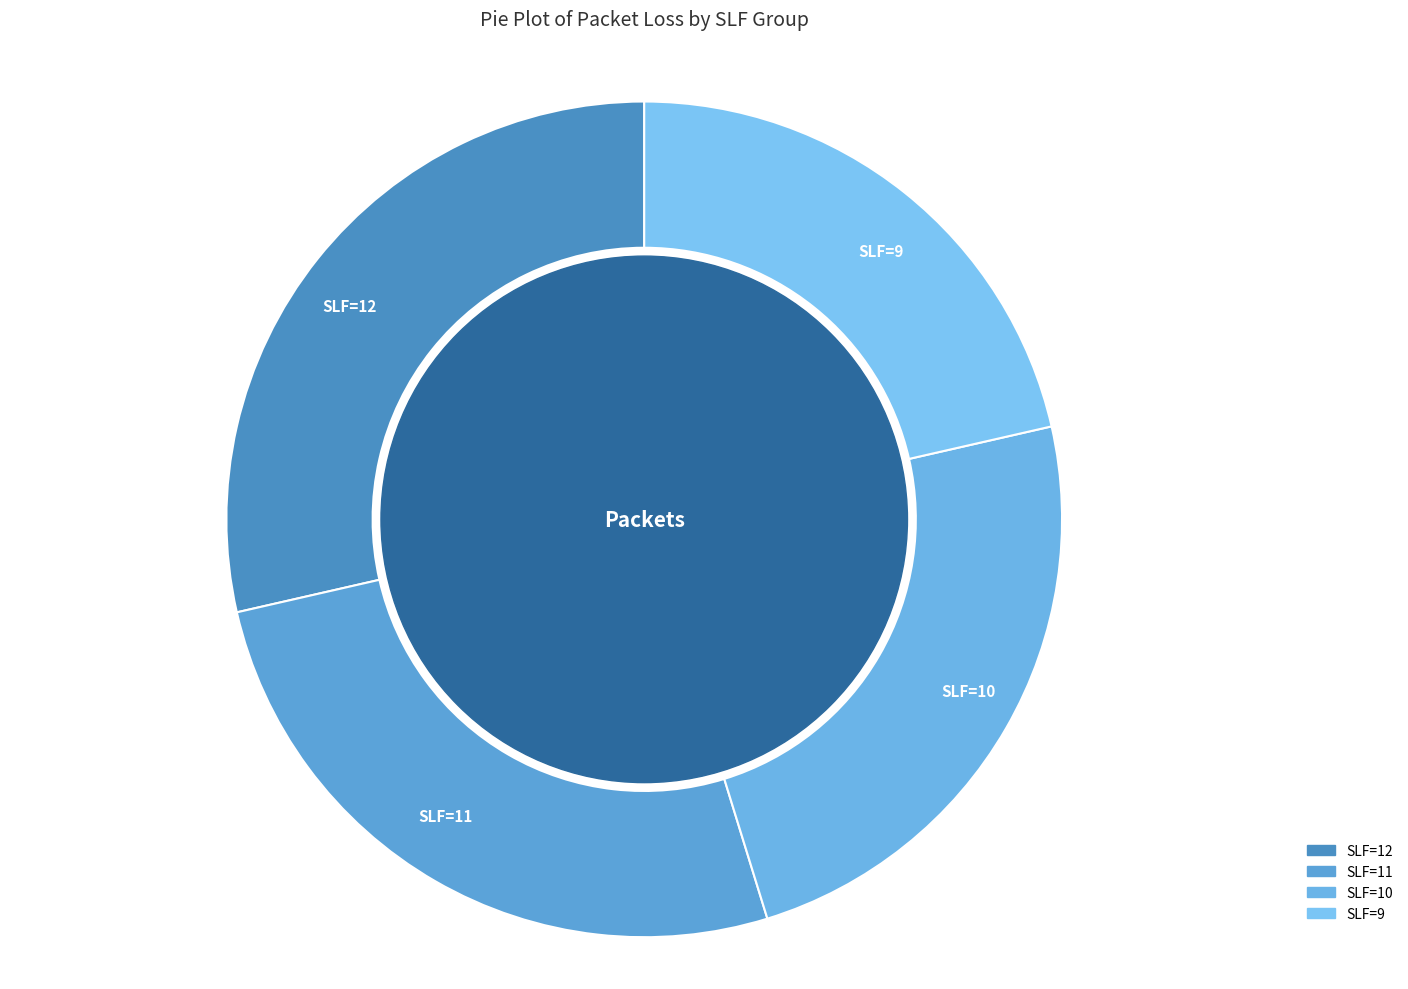

Is there any slice that represents more than half of the pie?

No